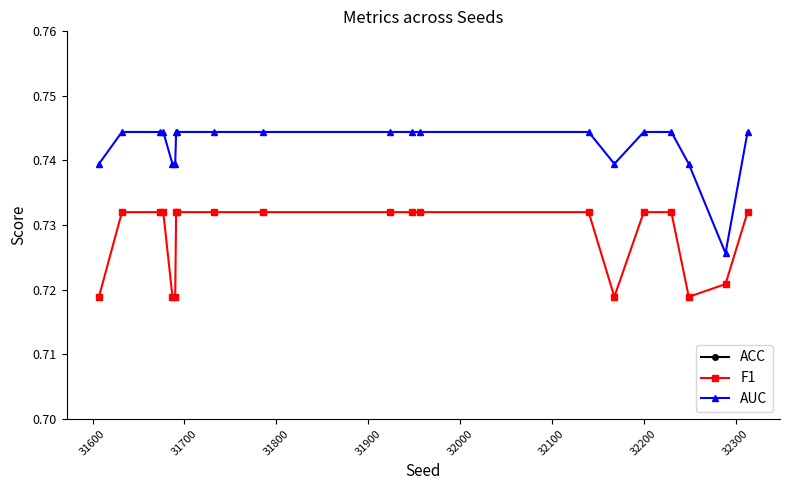

True or false: ACC and F1 intersect in this chart.

False